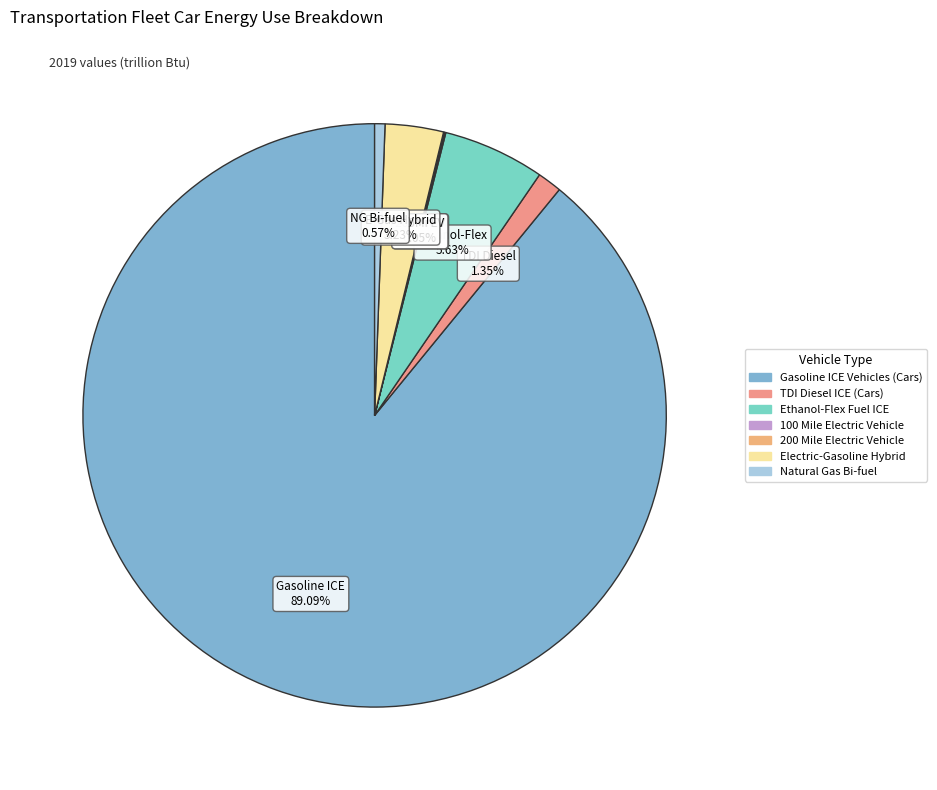

Which slice is the smallest?

200 Mile Electric Vehicle